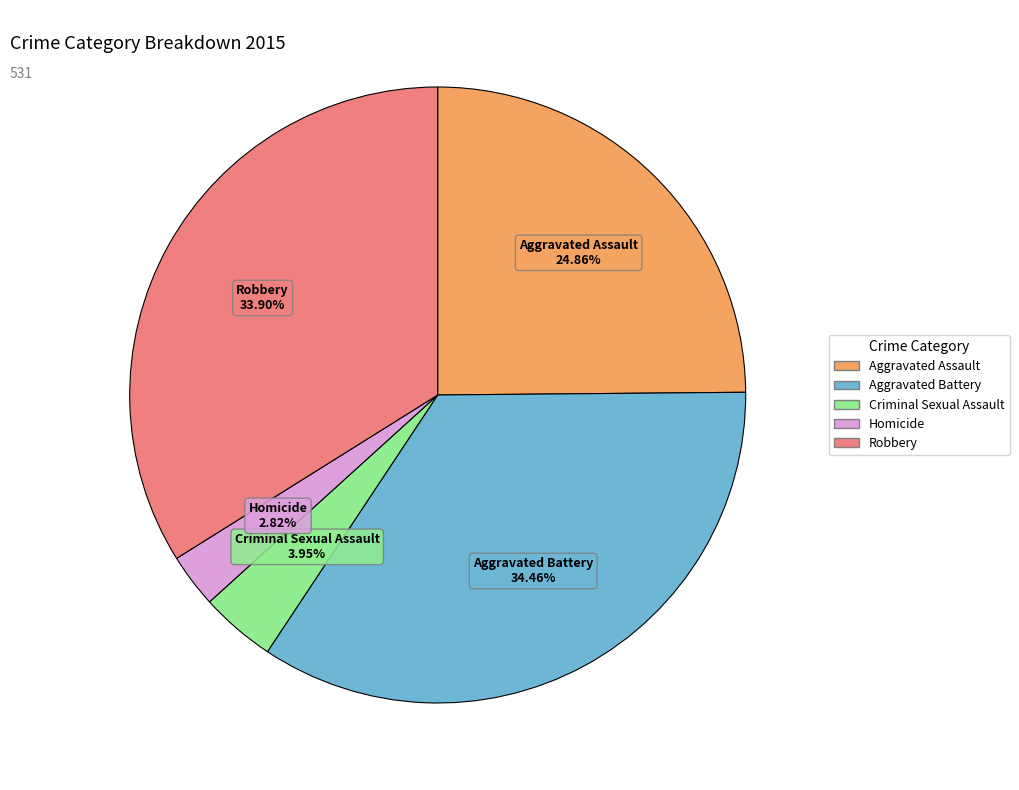

Count the number of slices in the pie.

5